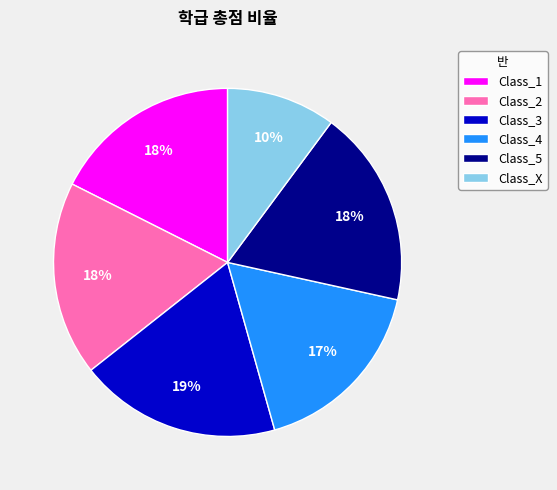

Is Class_4 the majority of the pie?

No